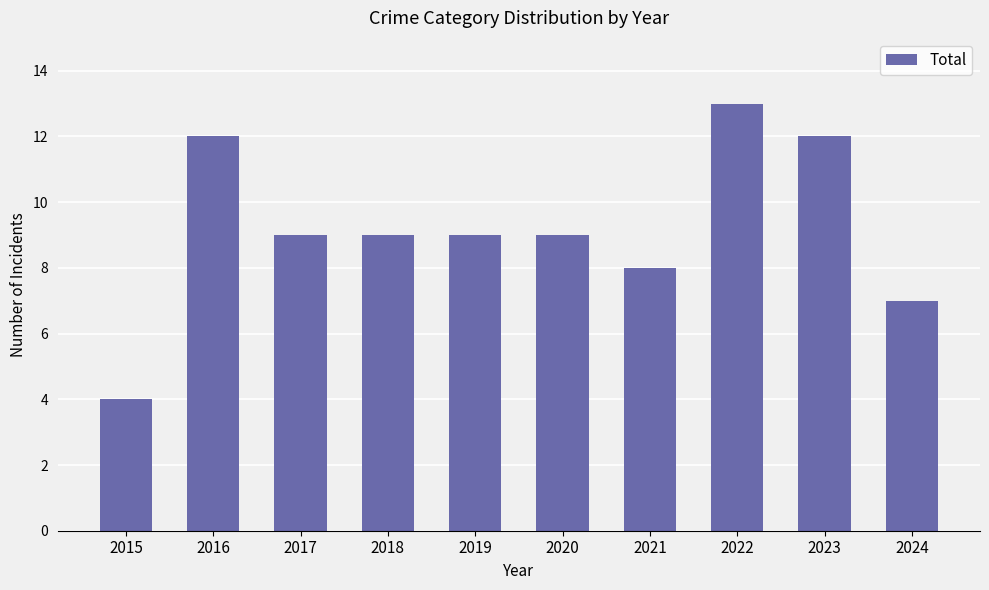

Approximately how many times larger is the value at 2021 compared to 2024?

1.1